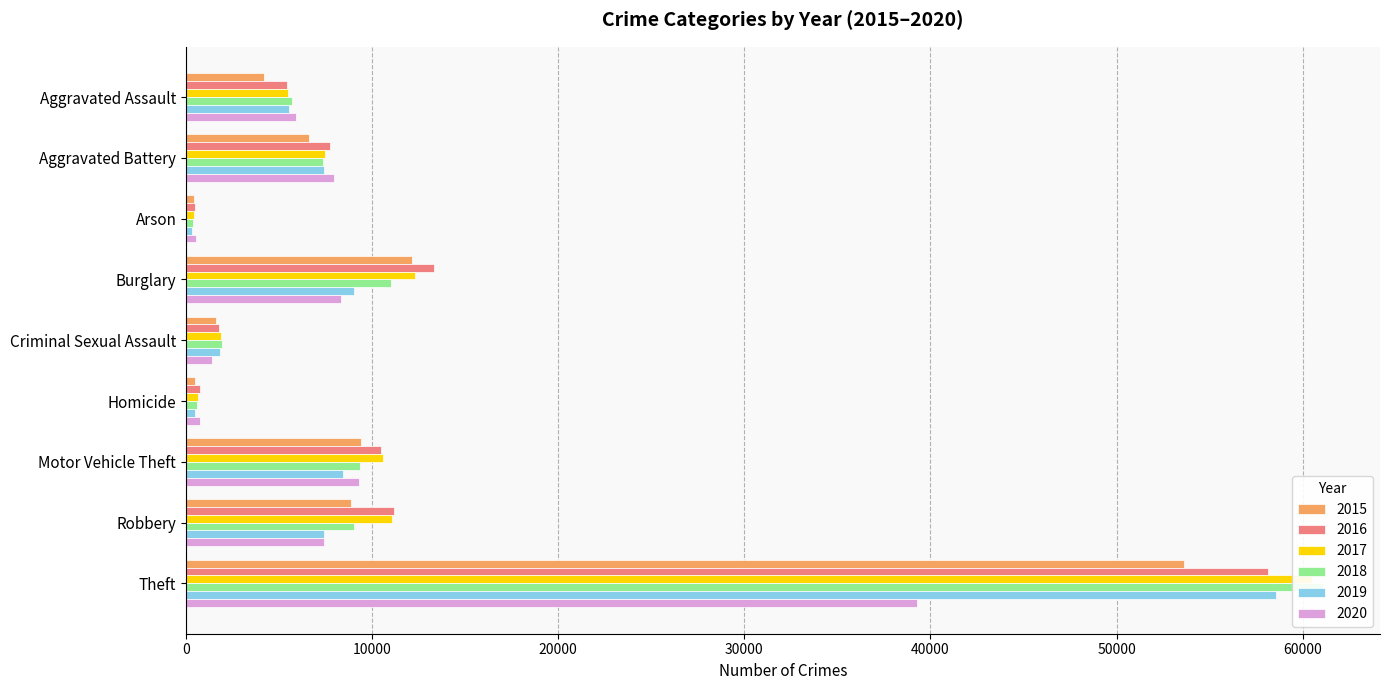

Which has a higher value, Homicide or Theft?

Theft